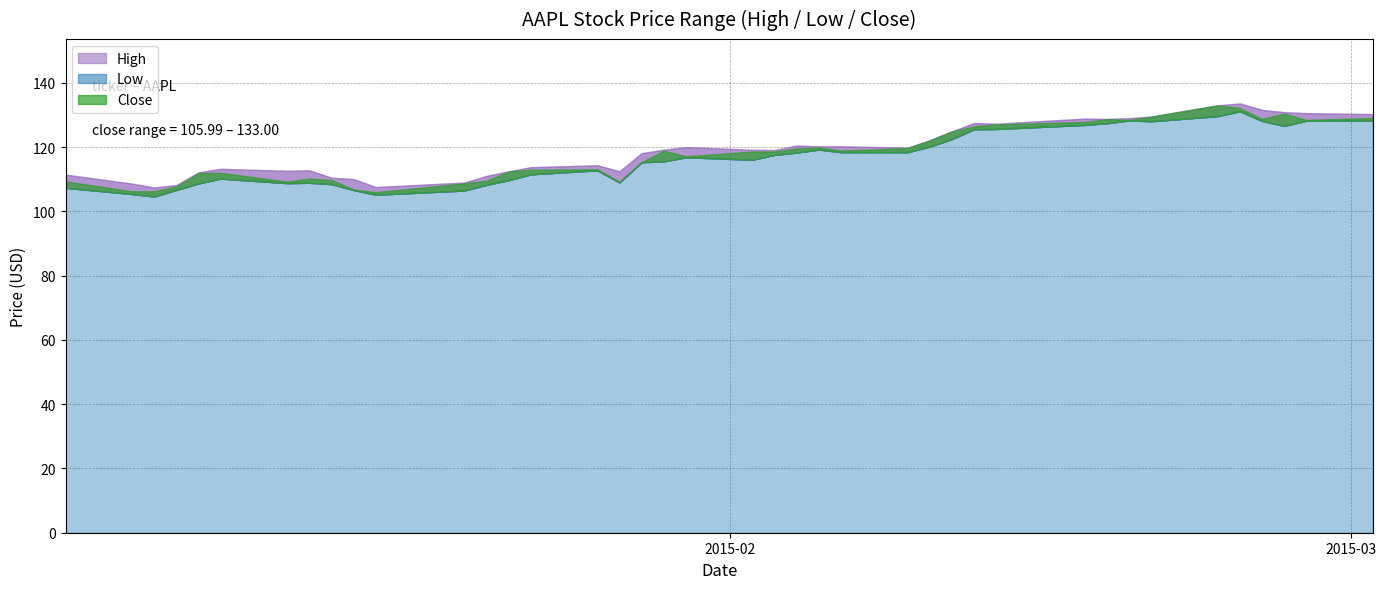

How many values in the Close series exceed 118?

21